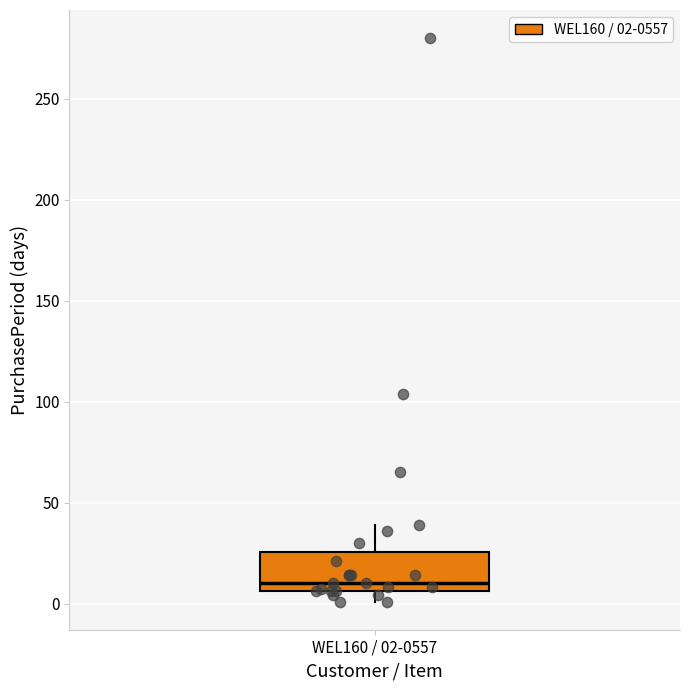

Read this box plot against the y-axis: the position of the median line, the range covered by the box, and the ends of both whiskers. The values are not printed on the chart, so give them approximately, as read against the axis.

median 10, box 5 to 25, whiskers 0 to 40